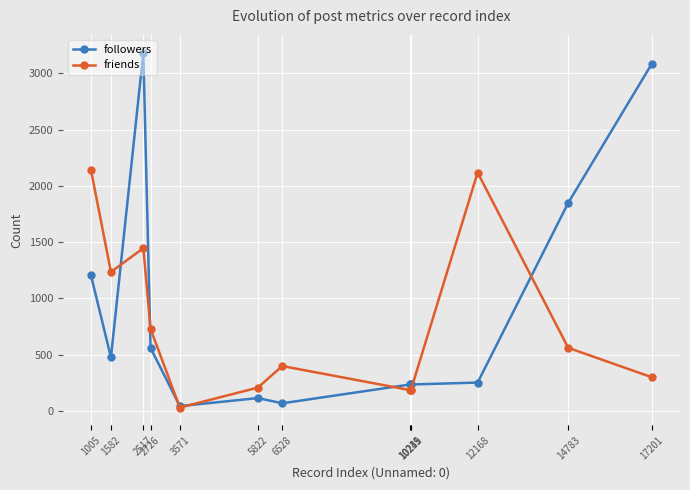

Where is the first local minimum for friends?

1582